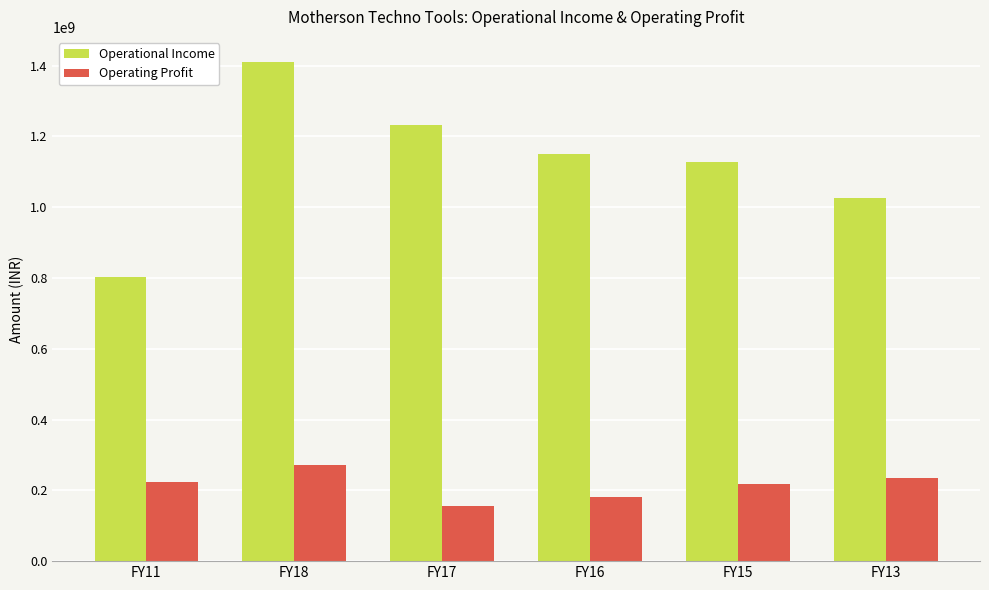

Rank the series by their maximum value, from highest to lowest.

Operational Income, Operating Profit